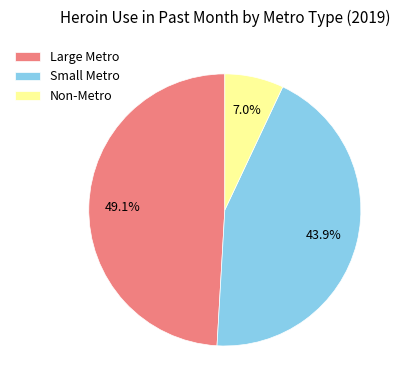

To the nearest percent, what percentage of the pie is Non-Metro?

7%